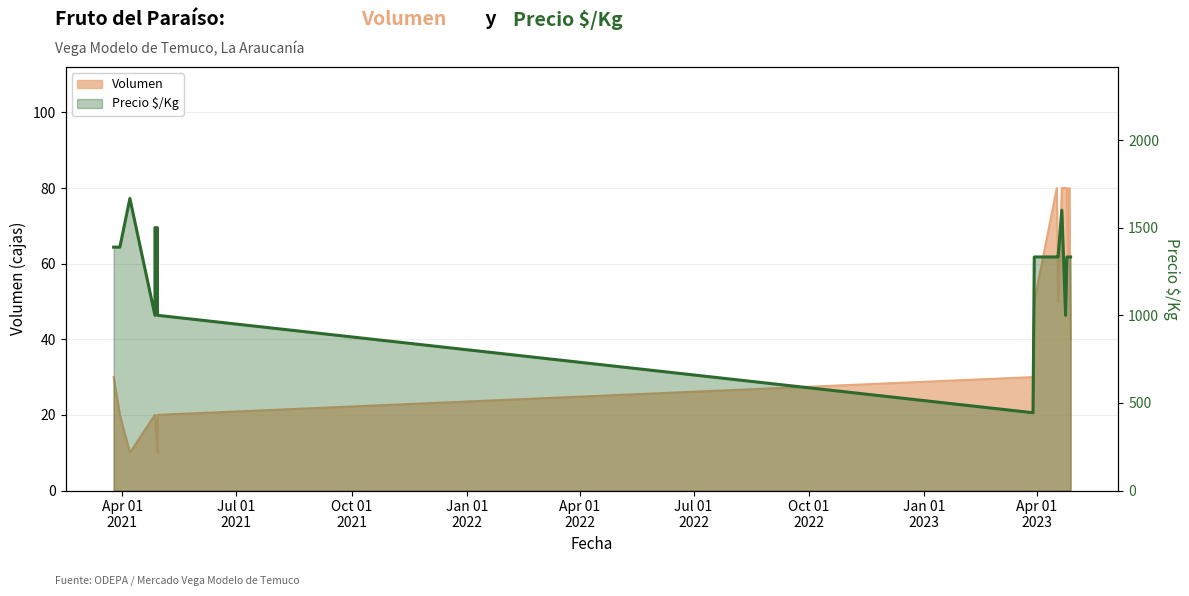

True or false: Precio $/Kg and Volumen intersect in this chart.

False